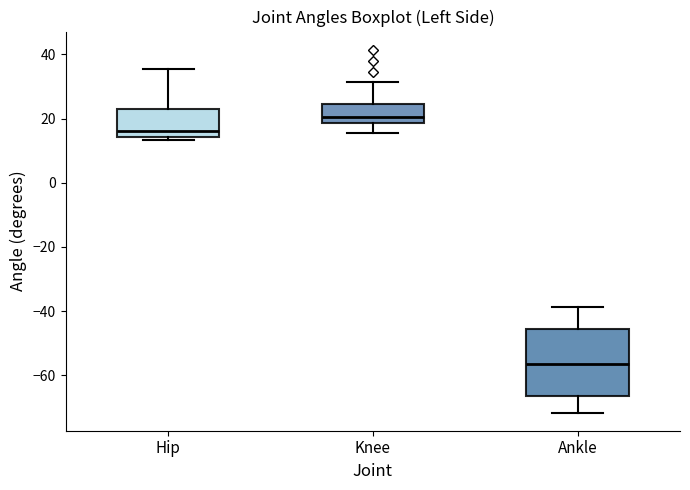

Reading left to right, read every box against the y-axis: the position of its median line, the range the box covers, and the ends of its whiskers. The values are not printed on the chart, so give them approximately, as read against the axis.

Hip: median 16, box 14 to 22, whiskers 14 (just below the box's lower edge) to 36
Knee: median 20, box 18 to 24, whiskers 16 to 32
Ankle: median -56, box -66 to -46, whiskers -72 to -38